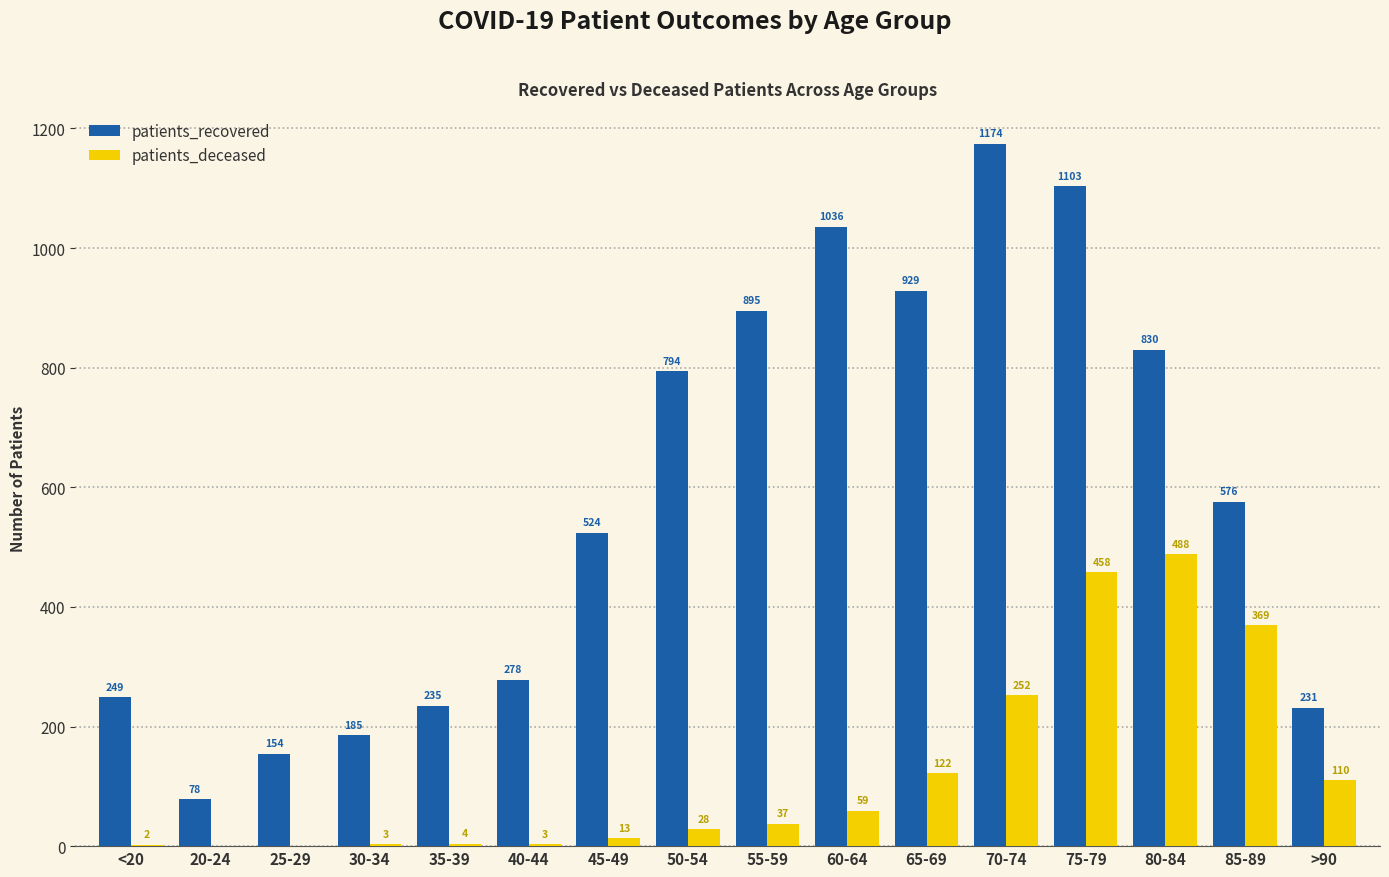

What is the sum of the patients_recovered values at 75-79 and 65-69?

2032